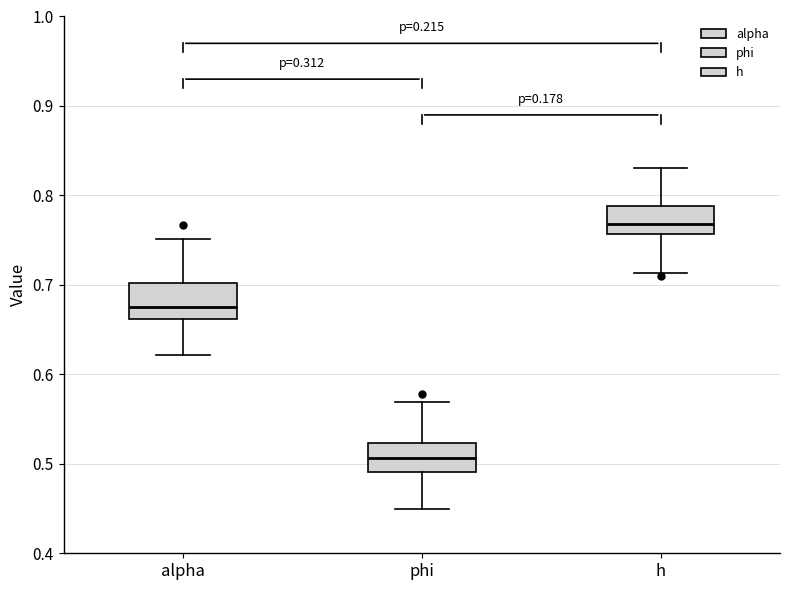

Which box has the highest median line?

h